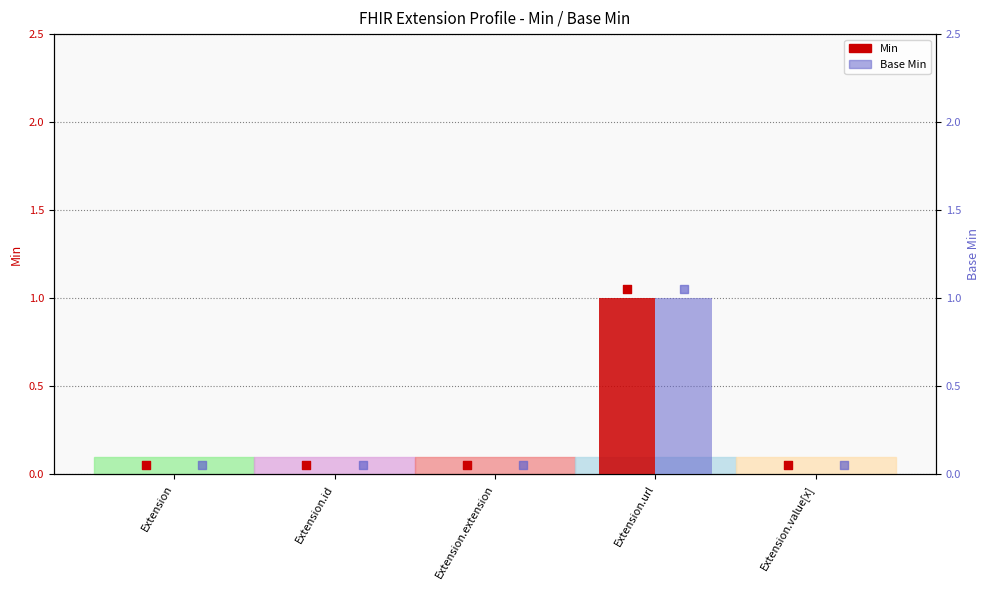

What are all the series names shown in the legend?

Min, Base Min